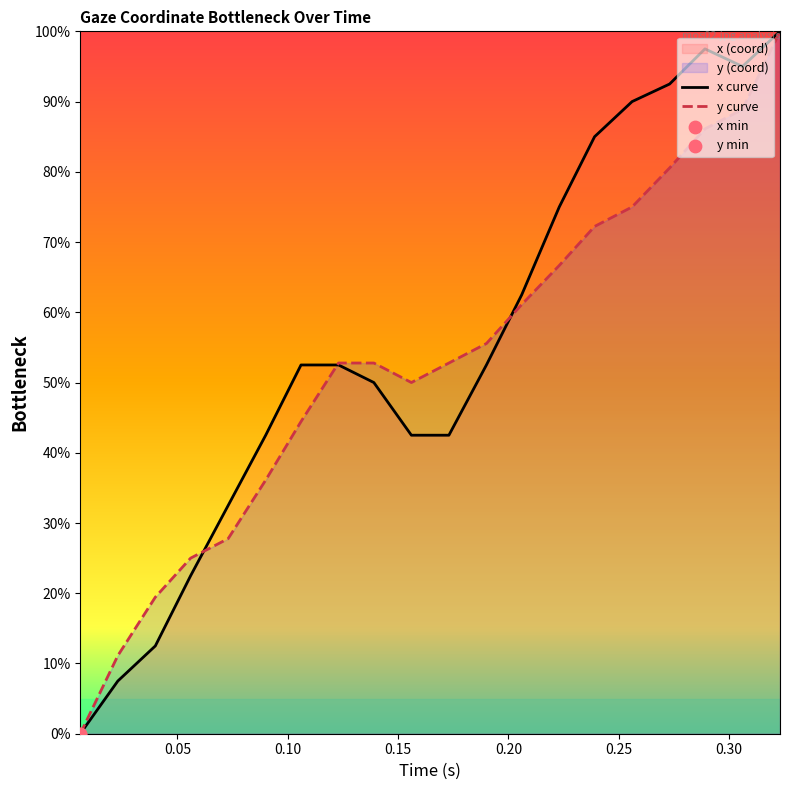

What is the greatest value displayed?

100.0